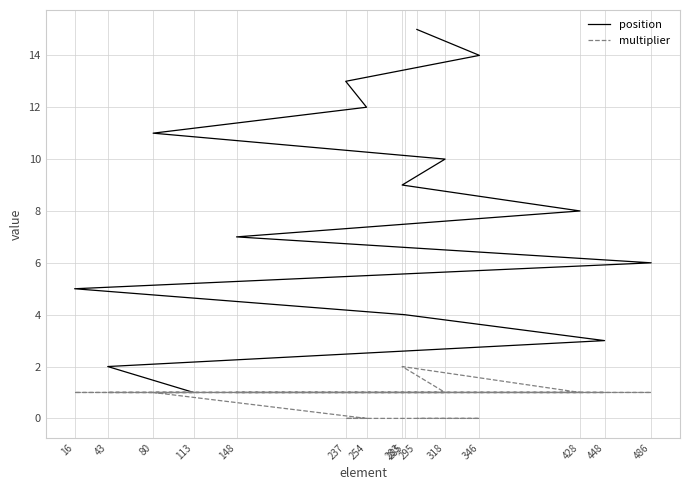

At which category does the chart reach its peak across all series?

295